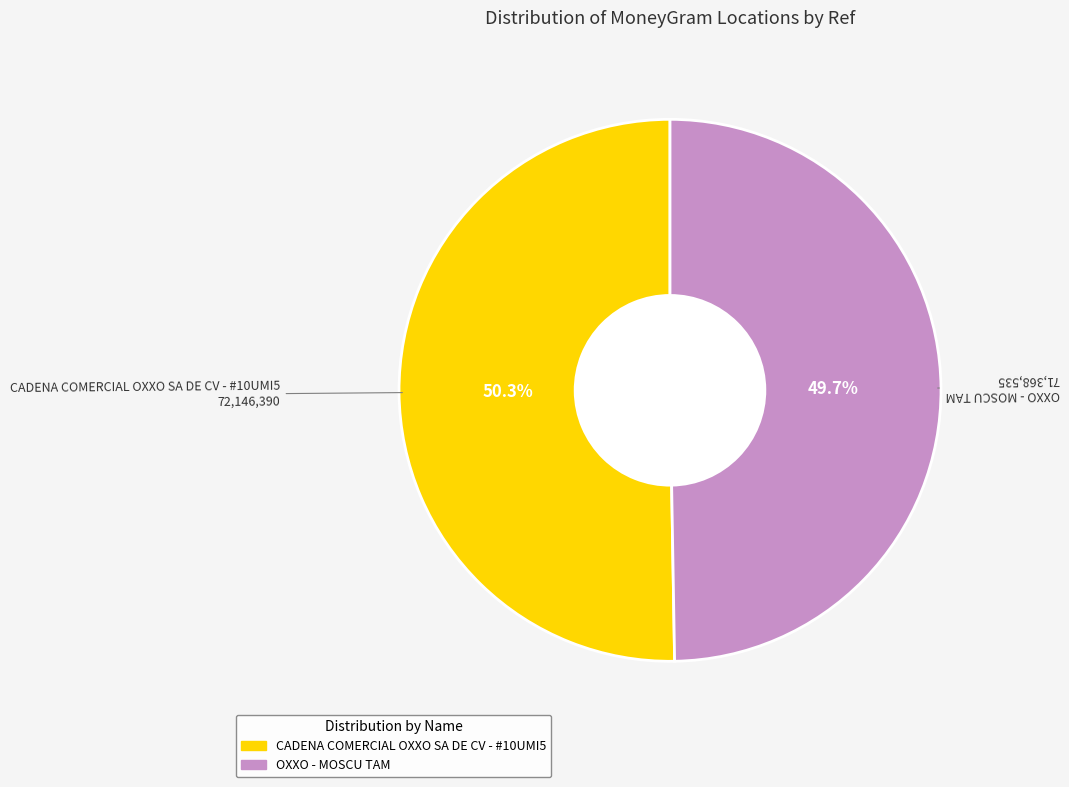

Is the sum of CADENA COMERCIAL OXXO SA DE CV - #10UMI5 and OXXO - MOSCU TAM greater than half?

Yes